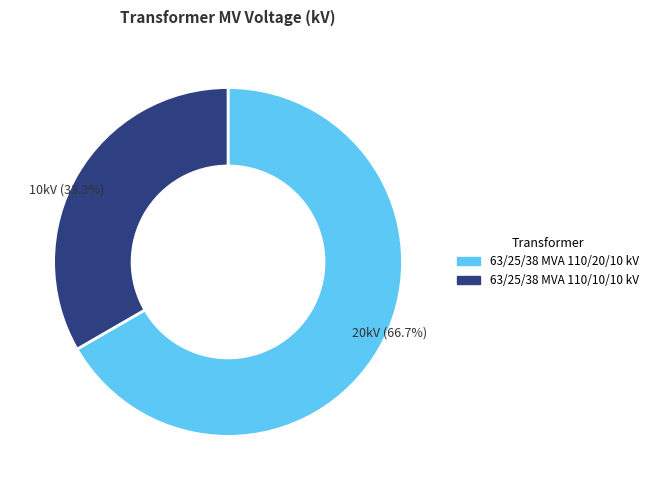

What is the total percentage of 63/25/38 MVA 110/20/10 kV and 63/25/38 MVA 110/10/10 kV?

100.0%